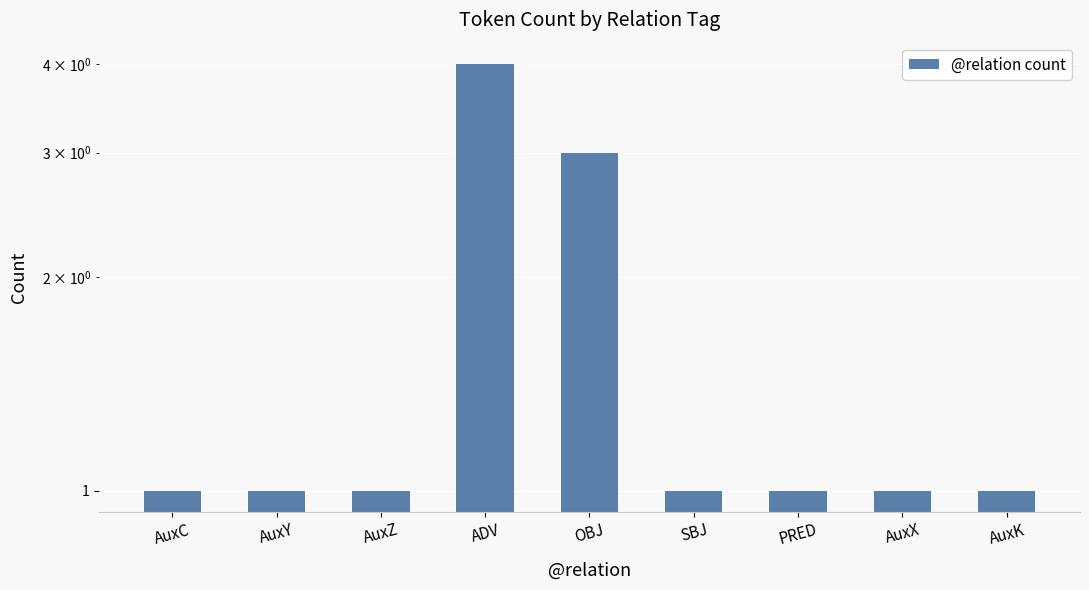

What is the minimum value shown in the chart?

1